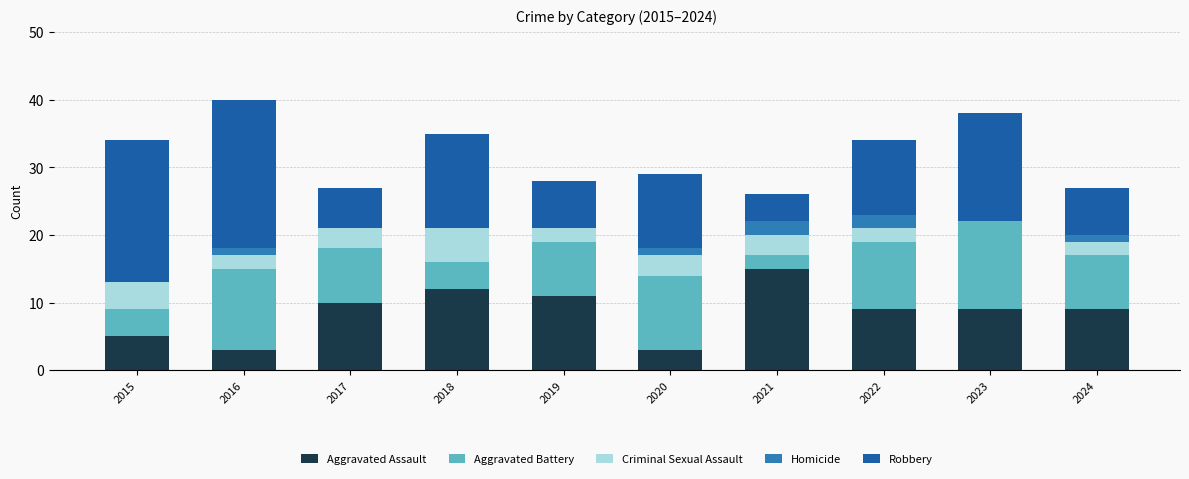

Which category has the highest value in the Aggravated Assault series?

2021